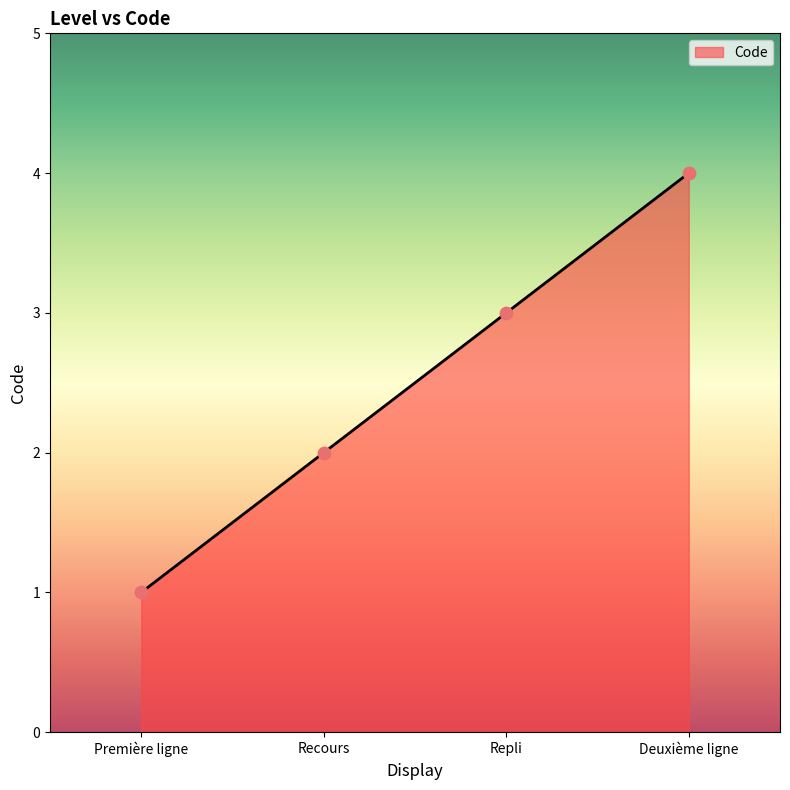

What is the change in value from Recours to Repli?

+1